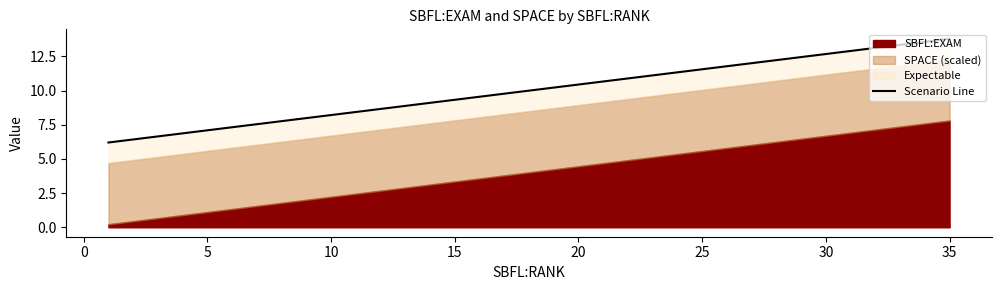

What is the greatest value displayed?

13.8